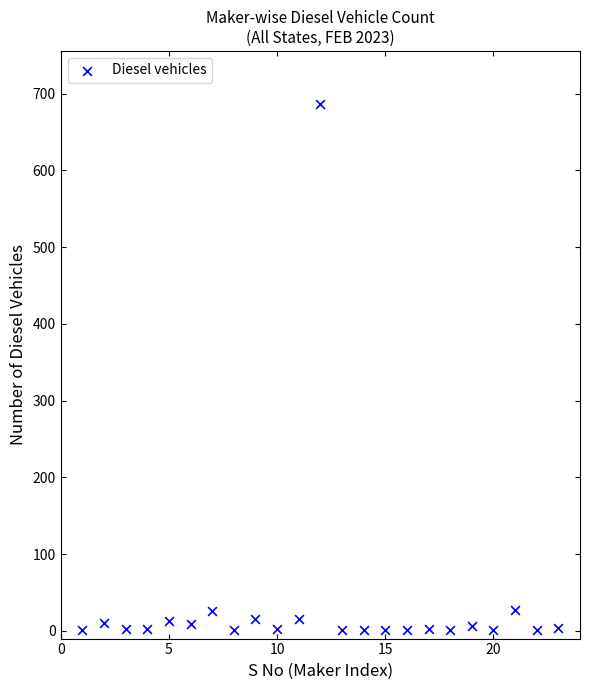

What is the range of Y values (max minus min)?

686